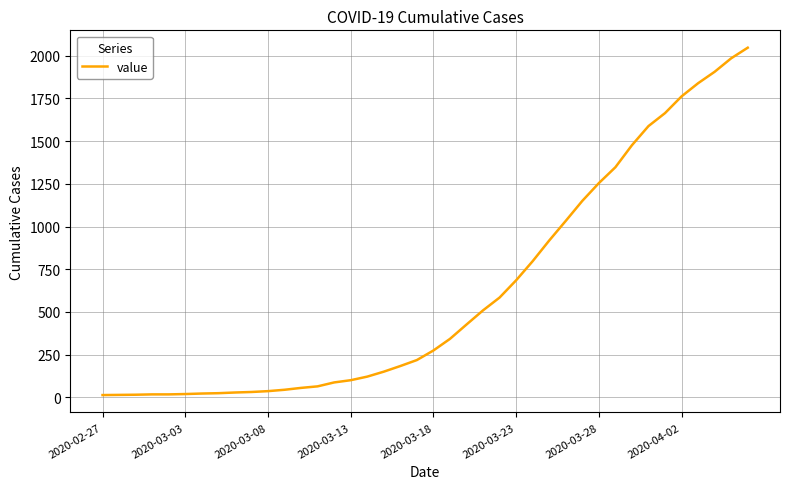

What is the maximum value shown in the chart?

2047